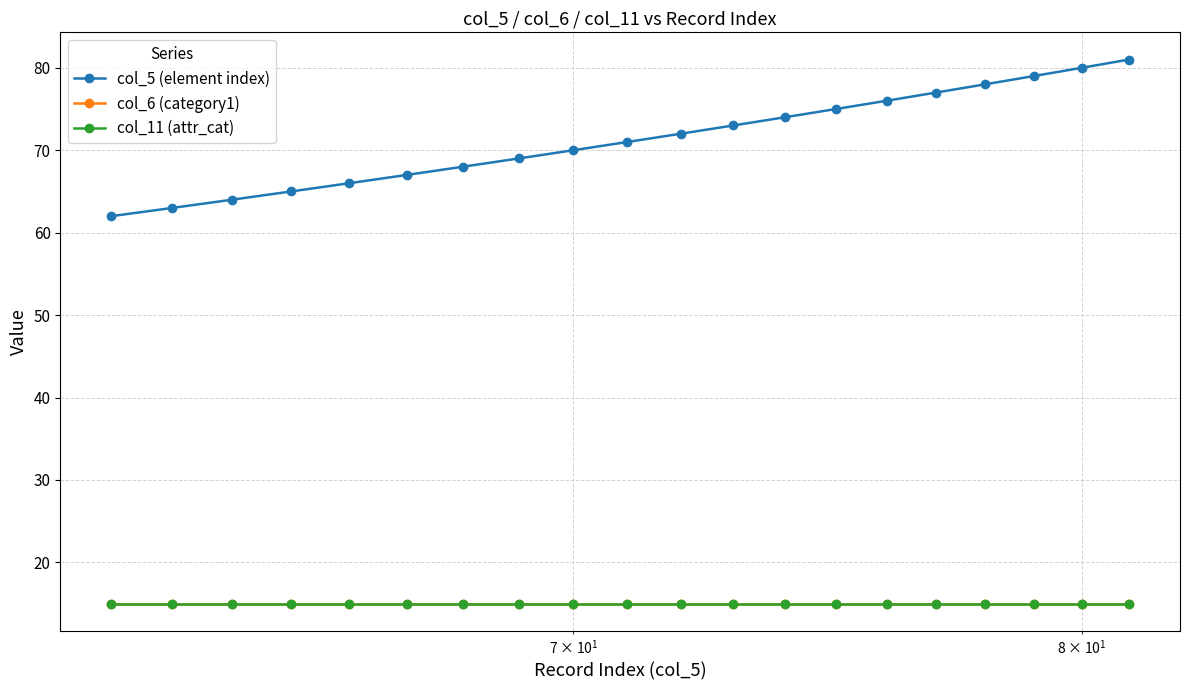

Is this an area chart (filled region under the line)?

No